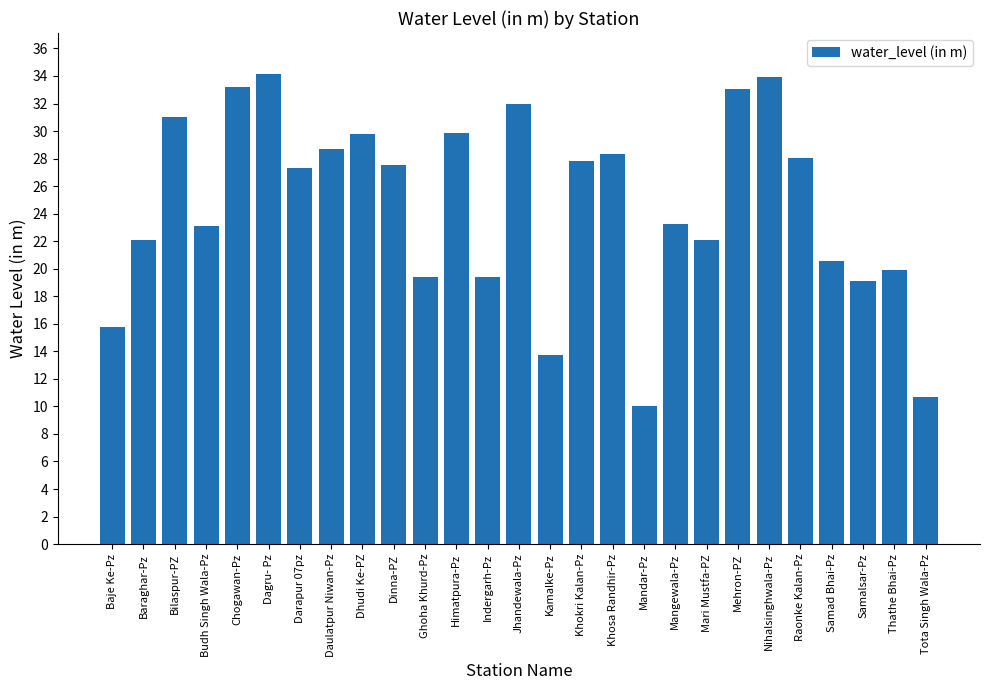

What is the greatest value displayed?

34.1